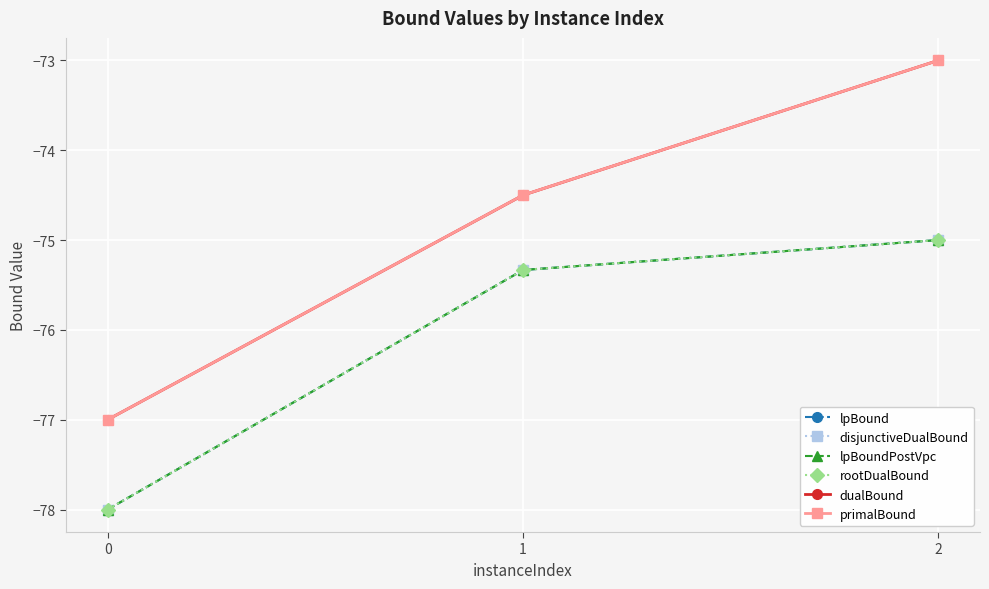

The primalBound series shows -77.0 at 0. True or false?

True